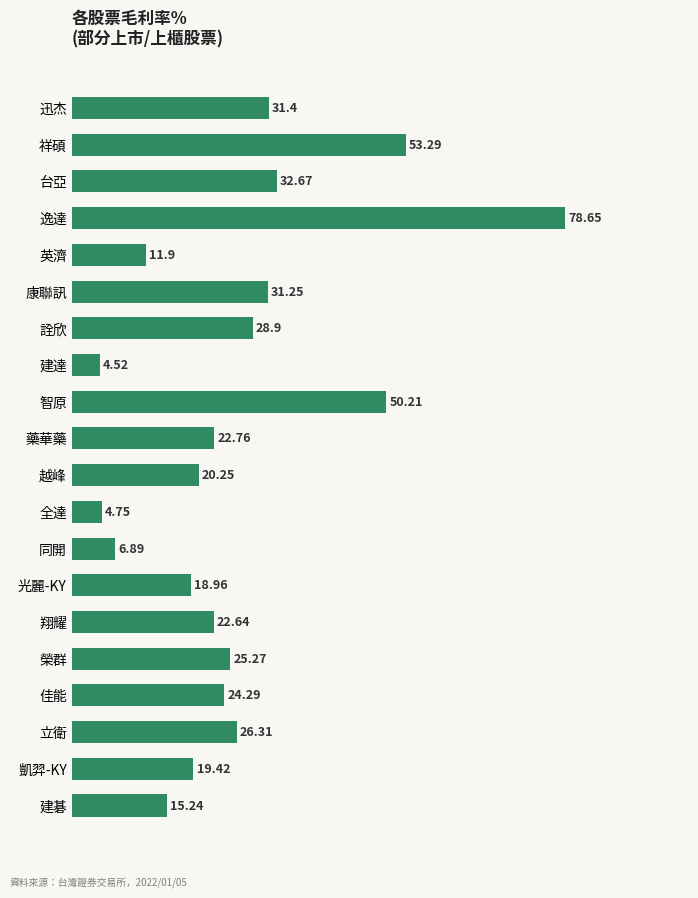

What is the label of the 15th bar from the bottom?

康聯訊